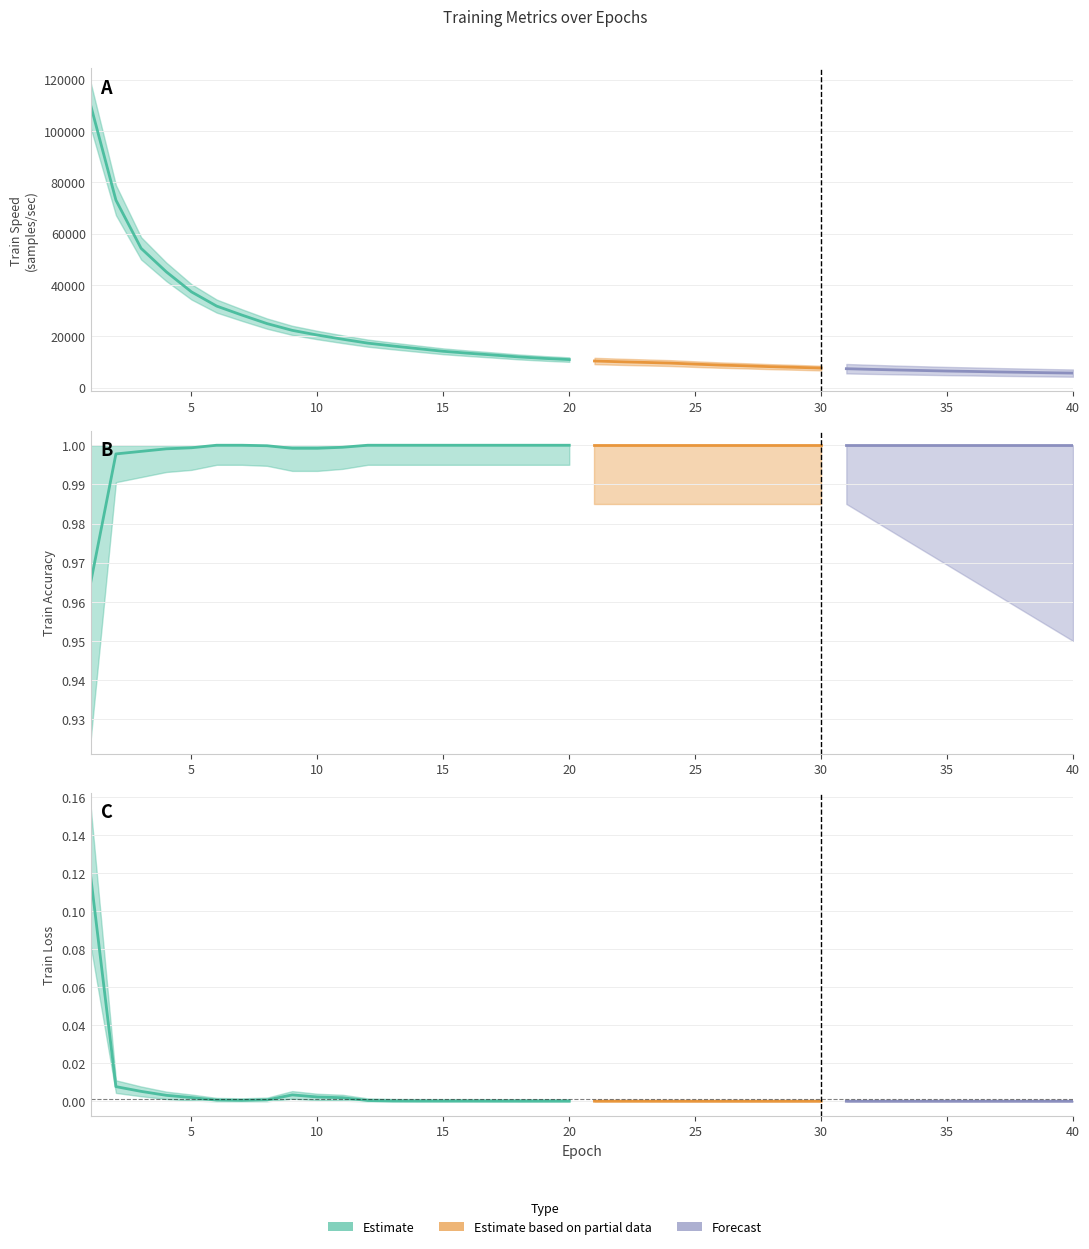

What is the difference between the highest and lowest values at 13?

16194.7